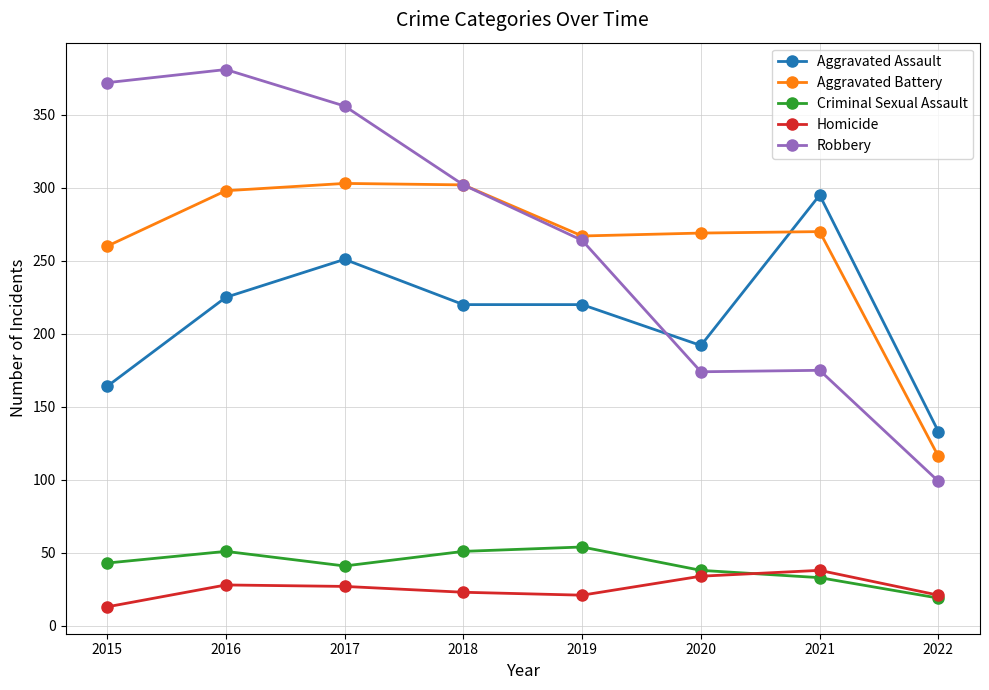

Which series has the largest range (max minus min)?

Robbery